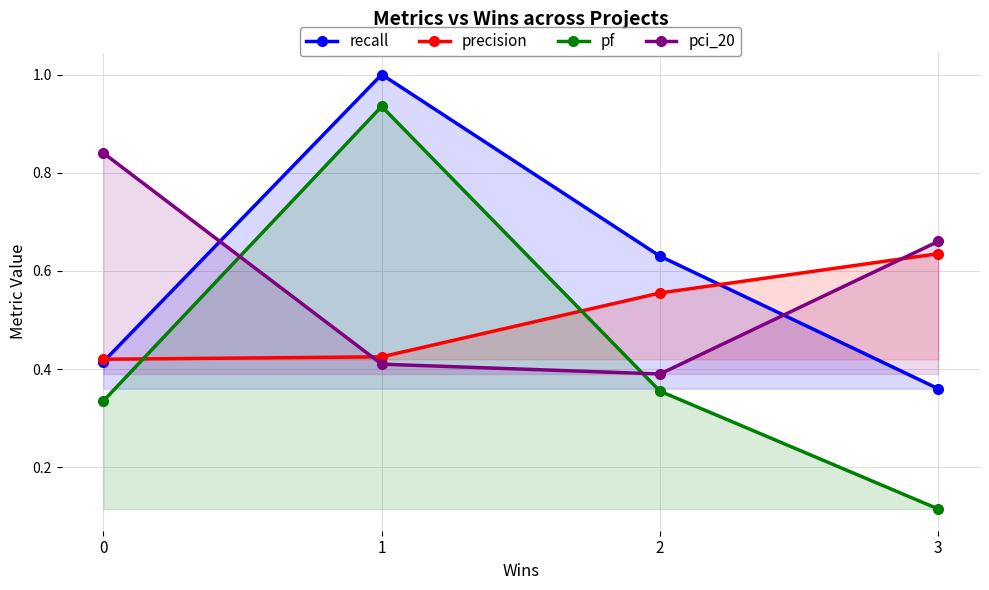

Which series has the largest total across all categories?

recall